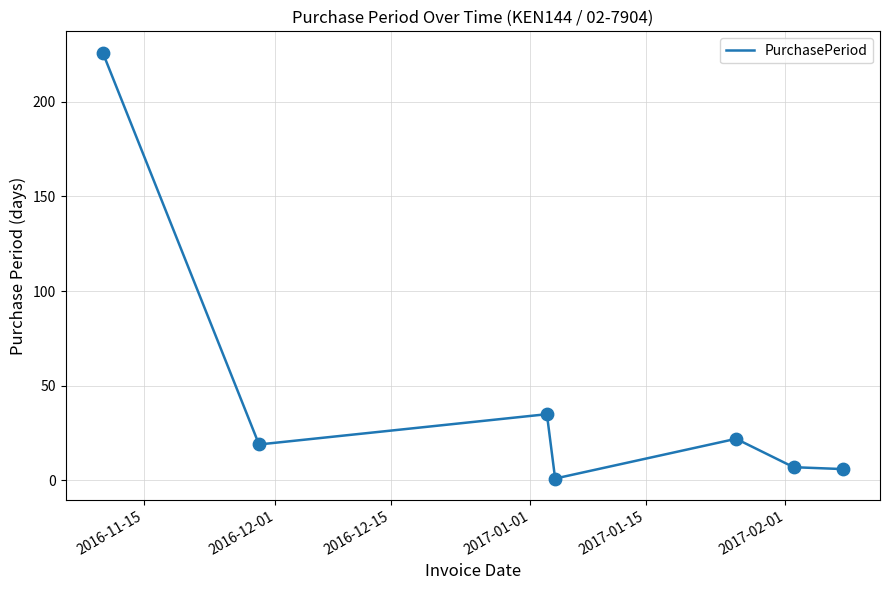

What is the maximum value shown in the chart?

226